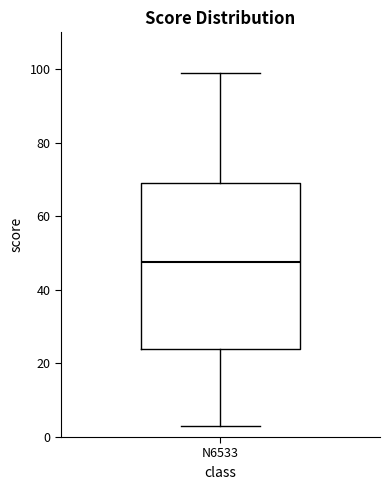

Where does the lower whisker of the box for N6533 end on the y-axis? The values are not printed on the chart, so give them approximately, as read against the axis.

4